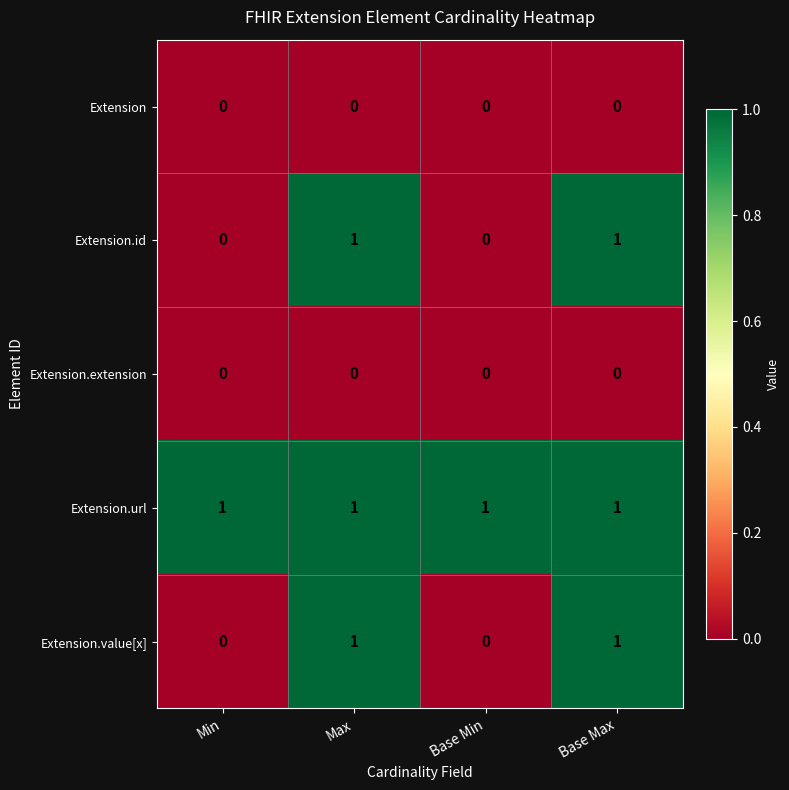

The Extension.url series shows 0 at Base Min. True or false?

False